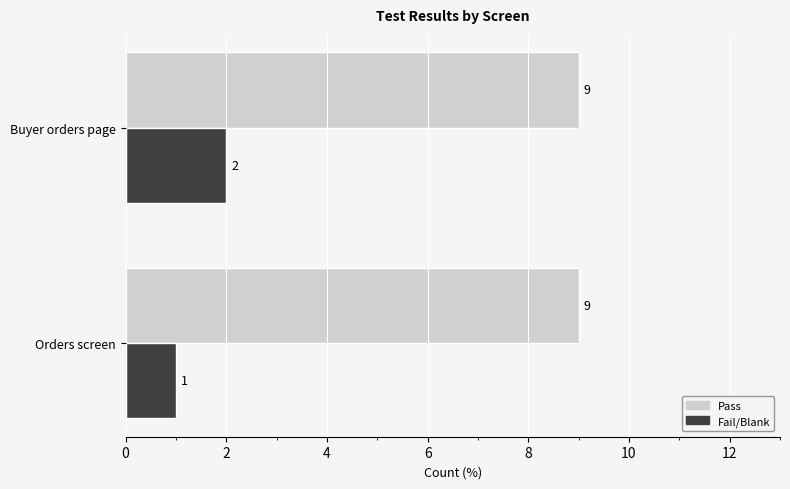

The value of Pass at Orders screen is 9. True or false?

True